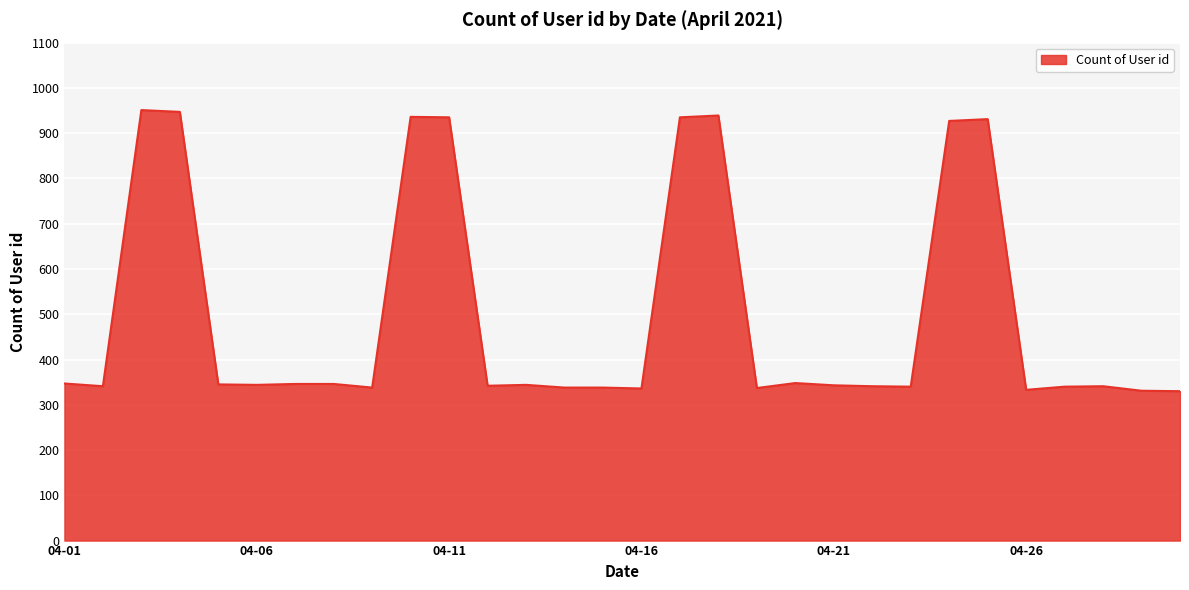

How many lines are shown in the chart?

1